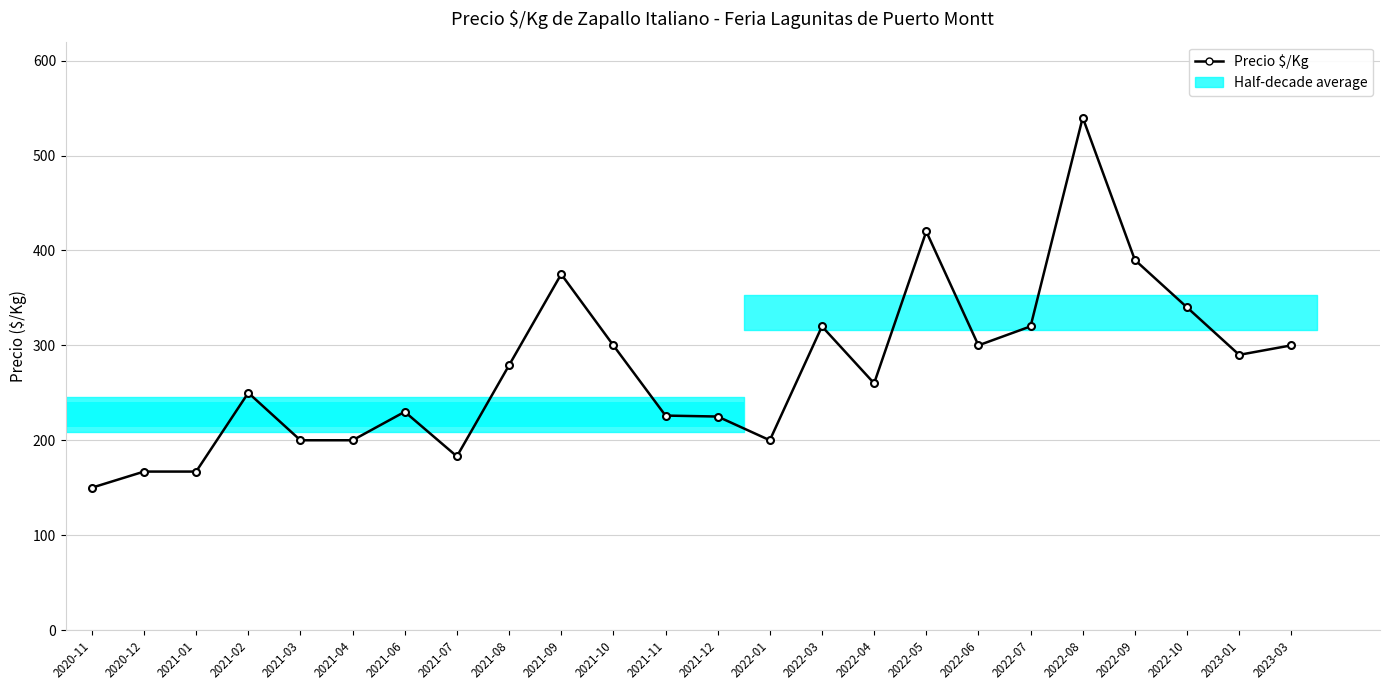

What is the label of the 23rd bar from the right?

2020-12